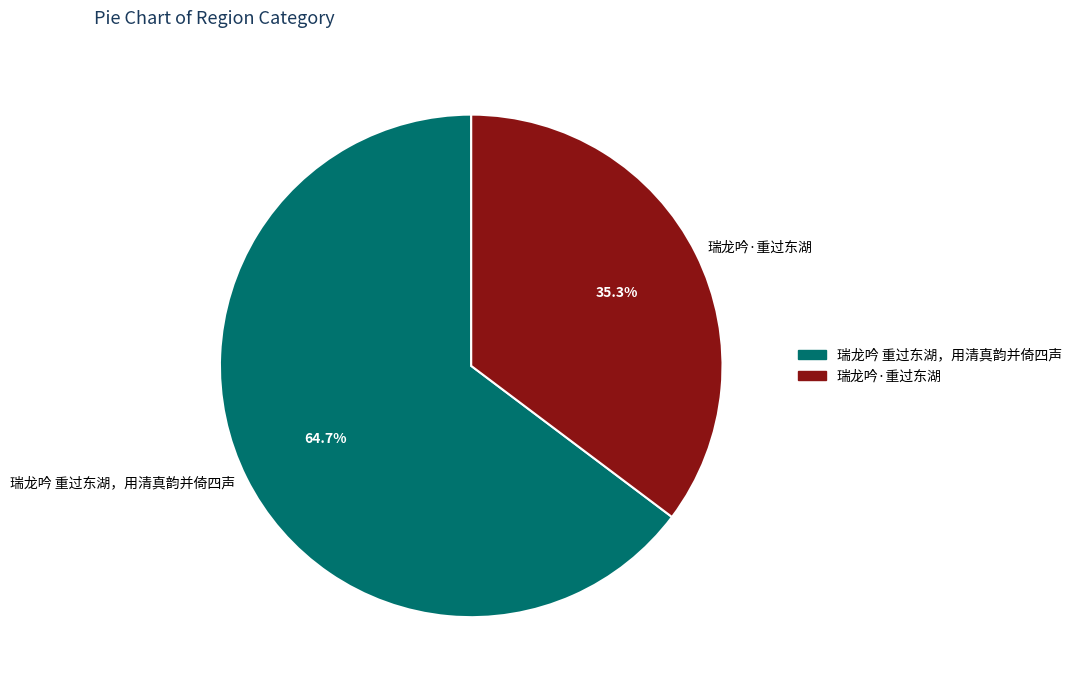

Count the number of slices in the pie.

2